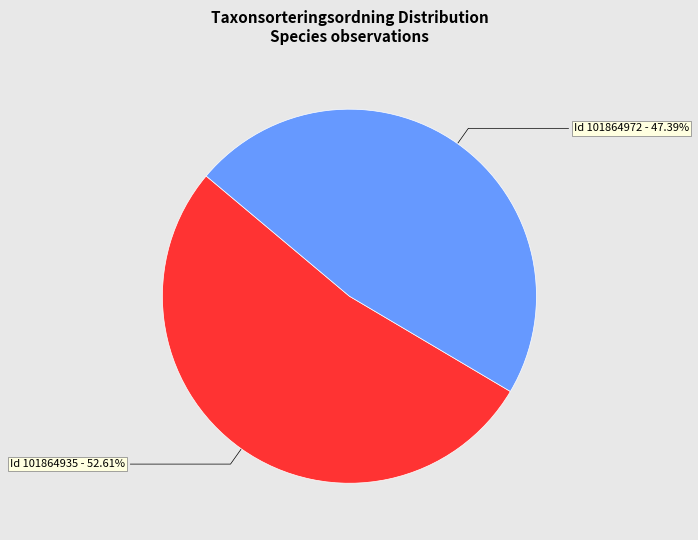

Combined, do Id 101864972 and Id 101864935 account for over 50%?

Yes